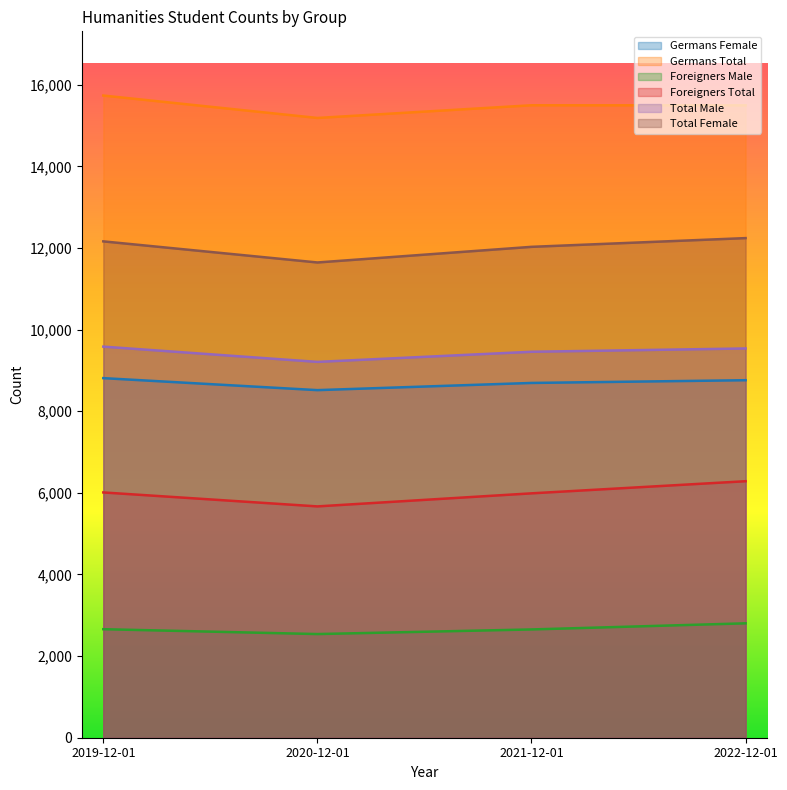

What is the minimum value shown in the chart?

2540